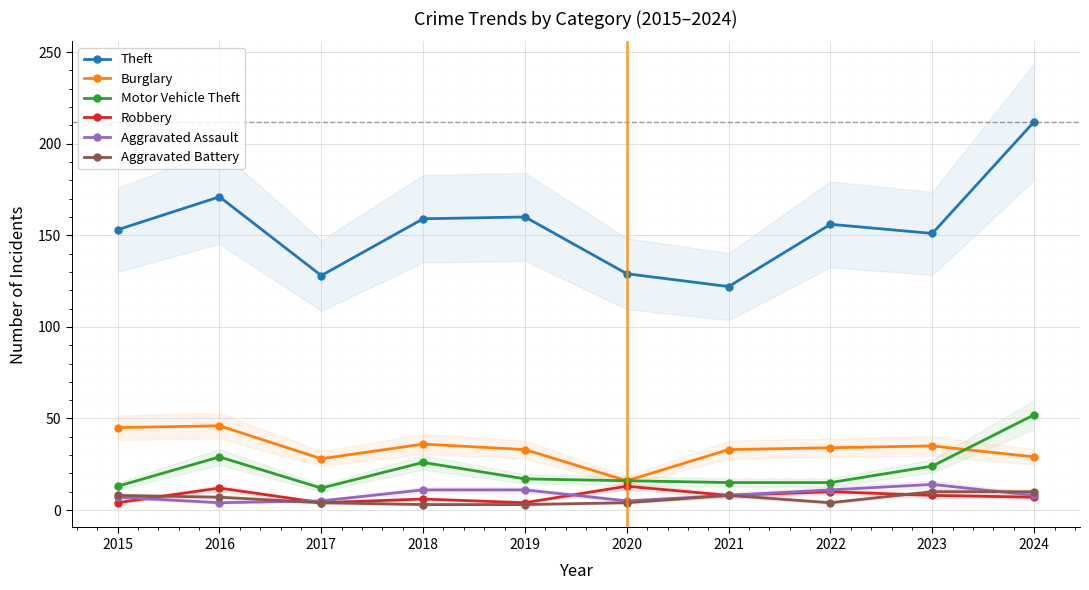

True or false: Robbery and Motor Vehicle Theft cross at least once.

False